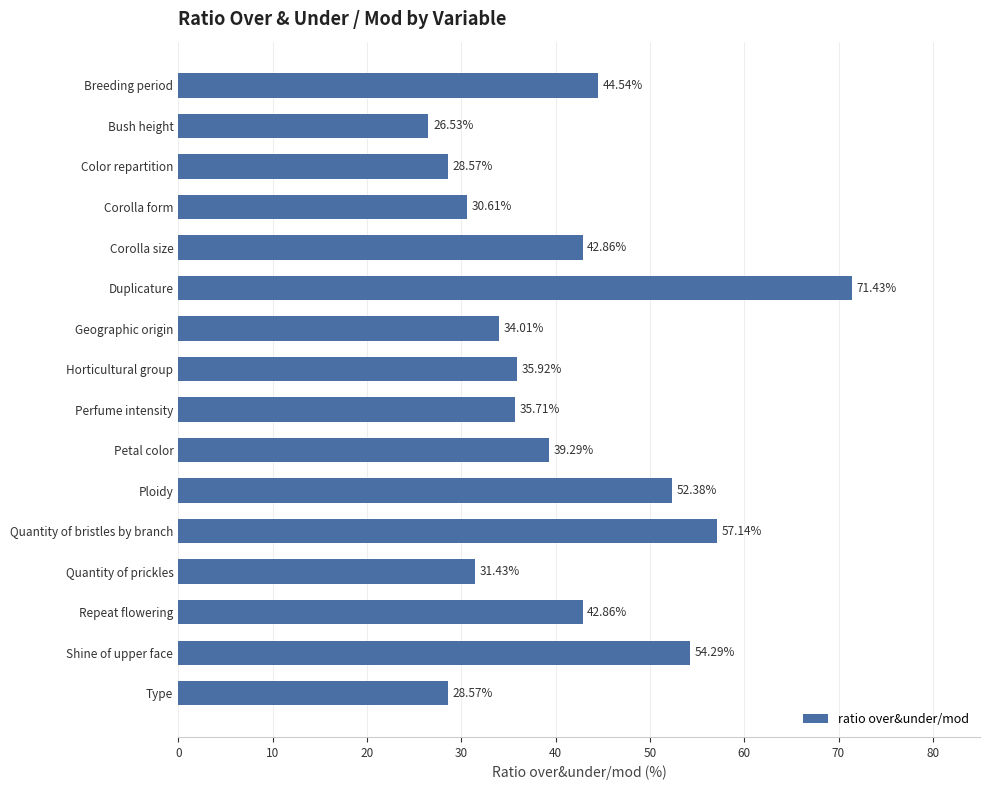

What is the change in value from Duplicature to Color repartition?

-42.9